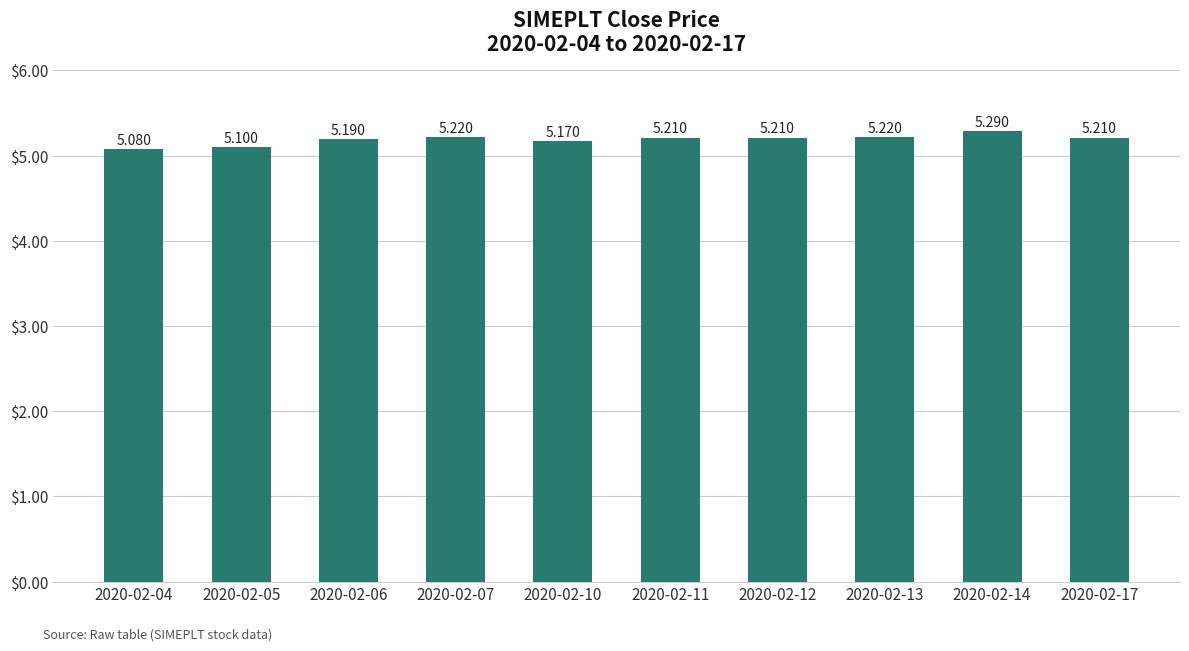

How many data points does each series have?

10